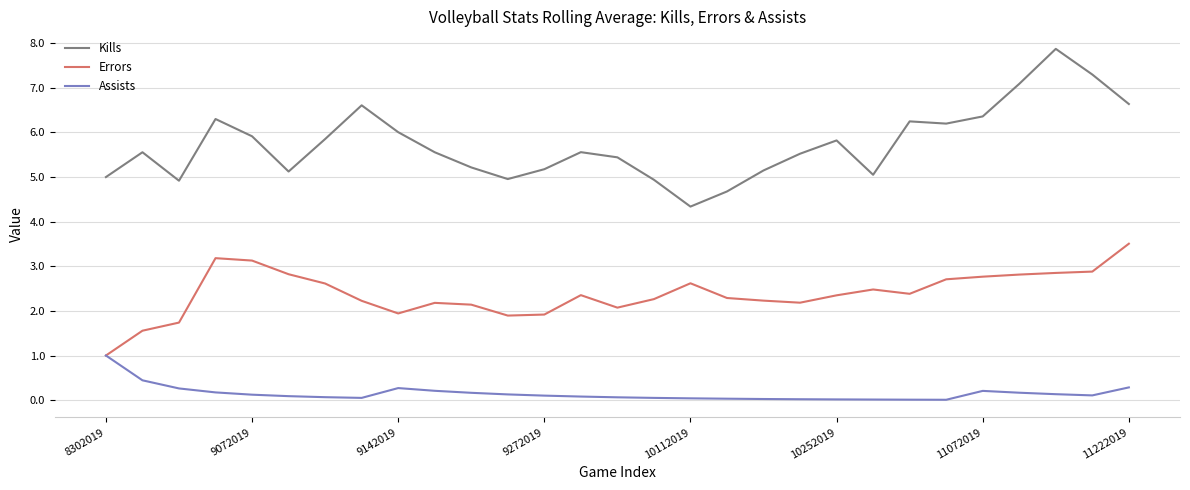

What are all the series names shown in the legend?

Kills, Errors, Assists